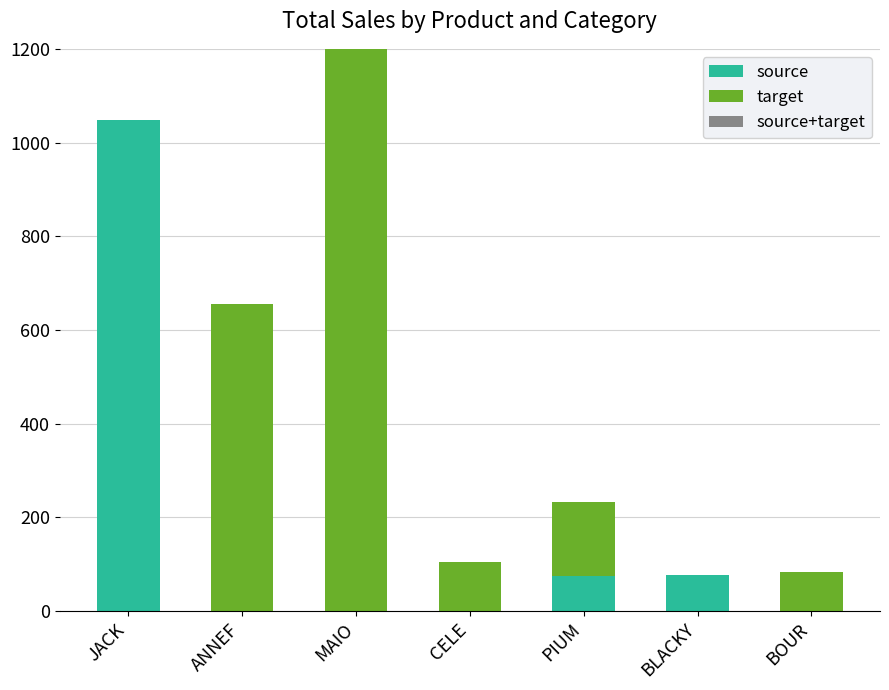

At which category is the sum across all series the highest?

MAIO